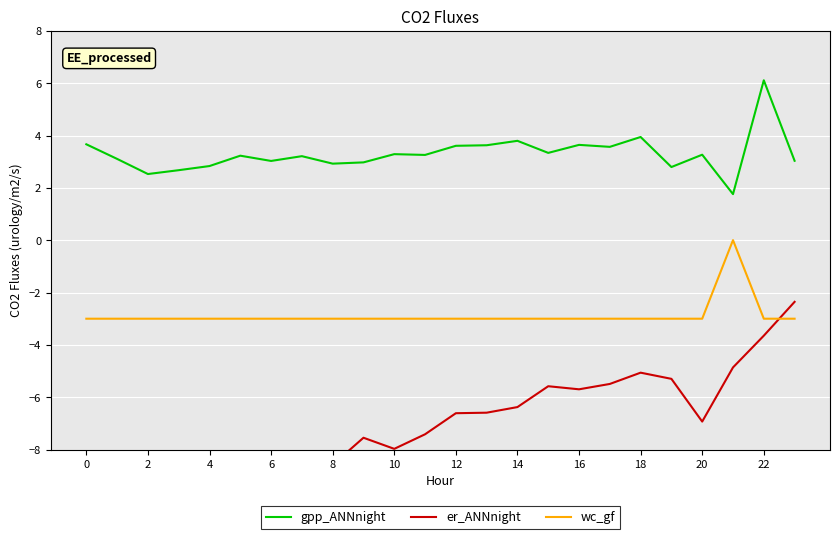

Which series has the largest range (max minus min)?

er_ANNnight